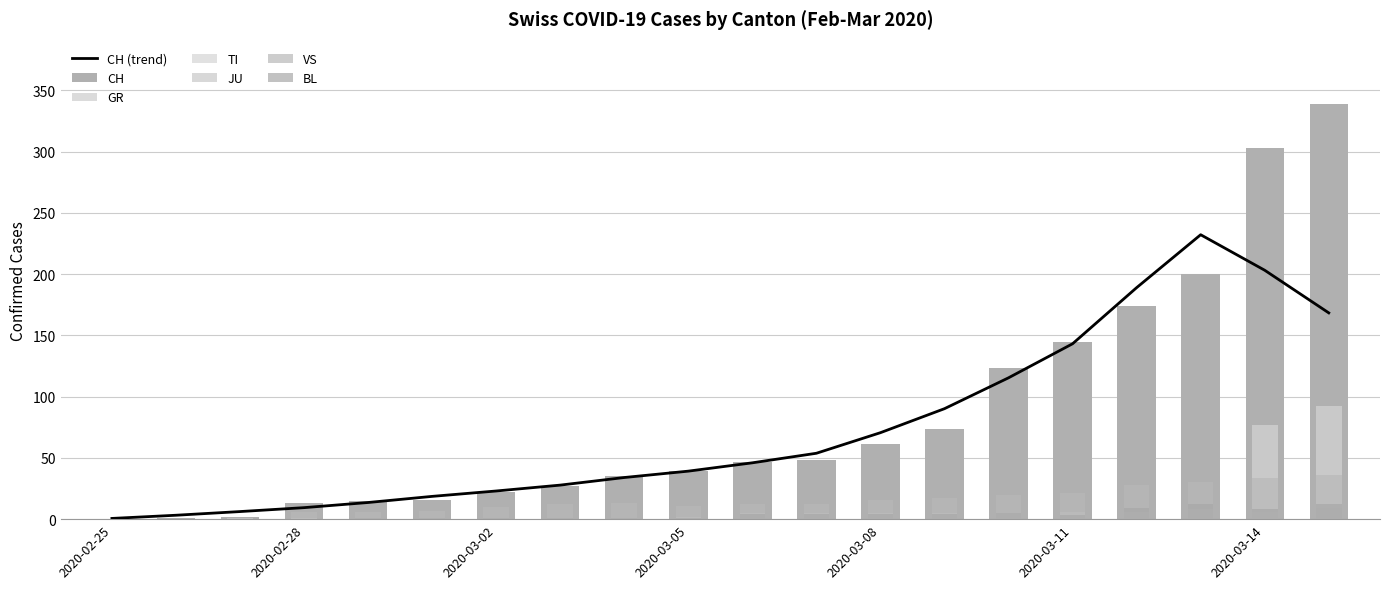

What is the maximum value for VS?

36